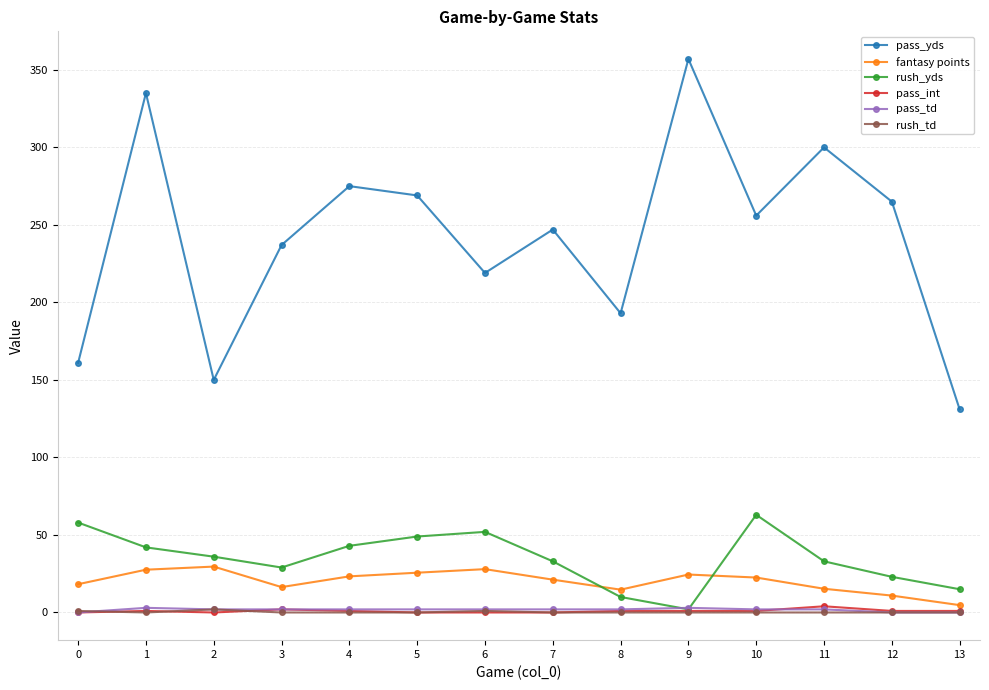

Is the value of pass_td at 6 greater than the value of pass_yds at 13?

No